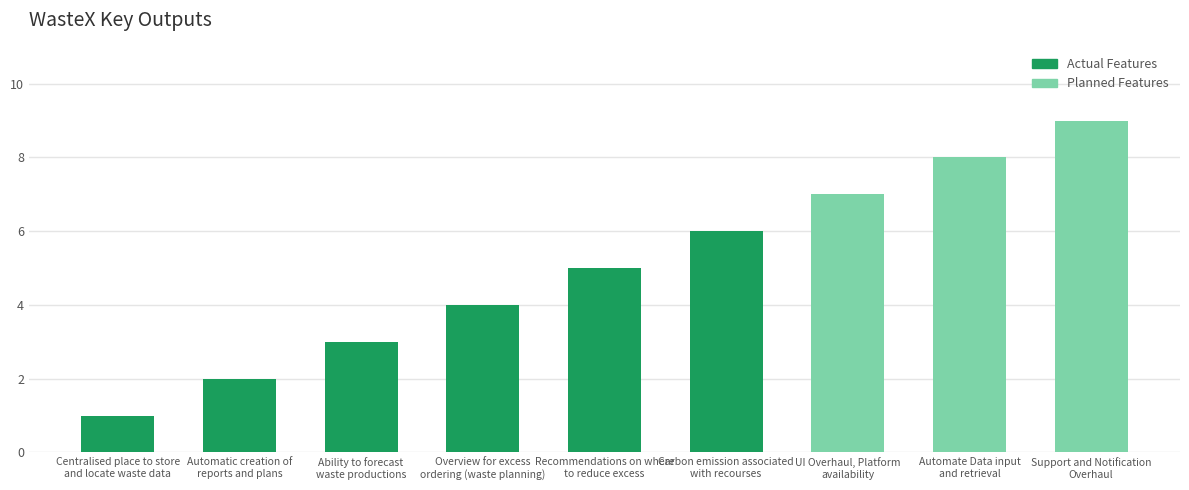

Between Automate Data input
and retrieval and Overview for excess
ordering (waste planning), which is larger?

Automate Data input
and retrieval